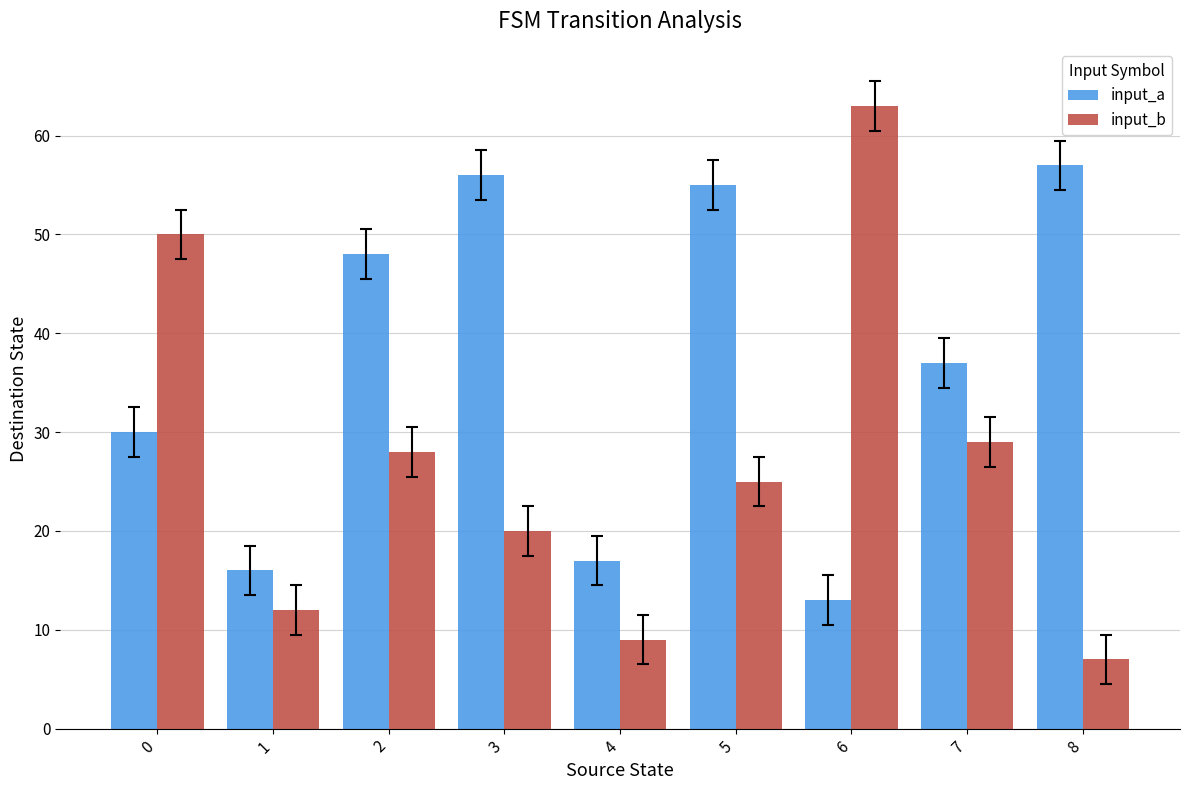

True or false: input_b has a value of 34 at 3.

False